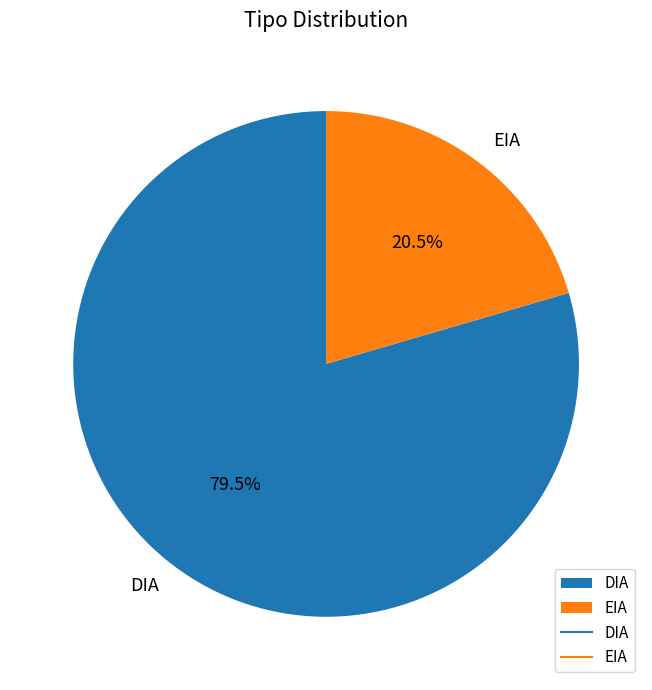

What is the largest slice in the pie chart?

DIA